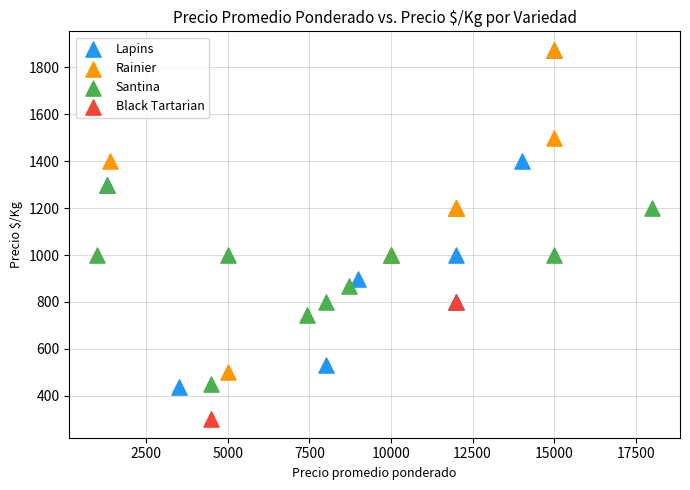

Which series contains the lowest Y value?

Black Tartarian